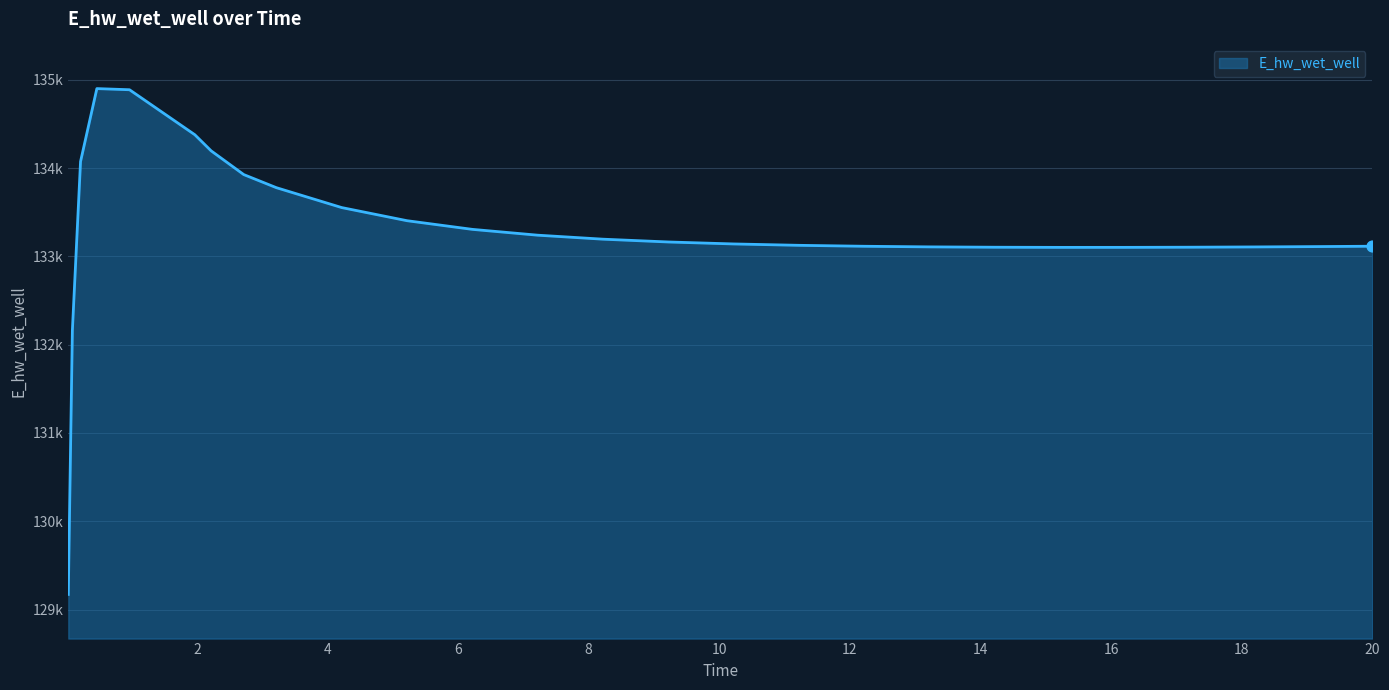

Is this an area chart (filled region under the line)?

Yes